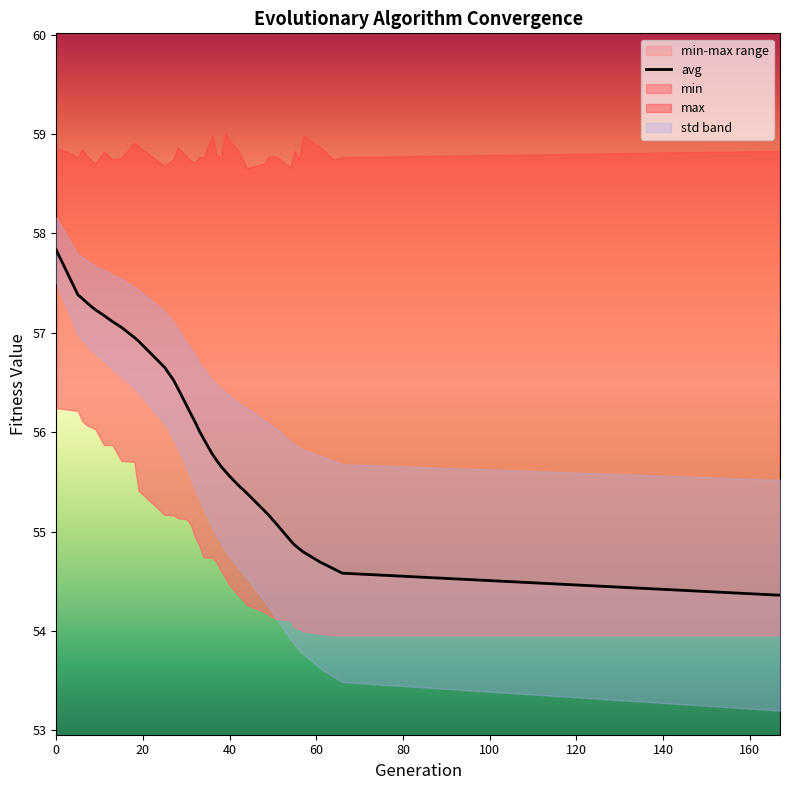

True or false: avg has more than 2 interior local peaks.

False